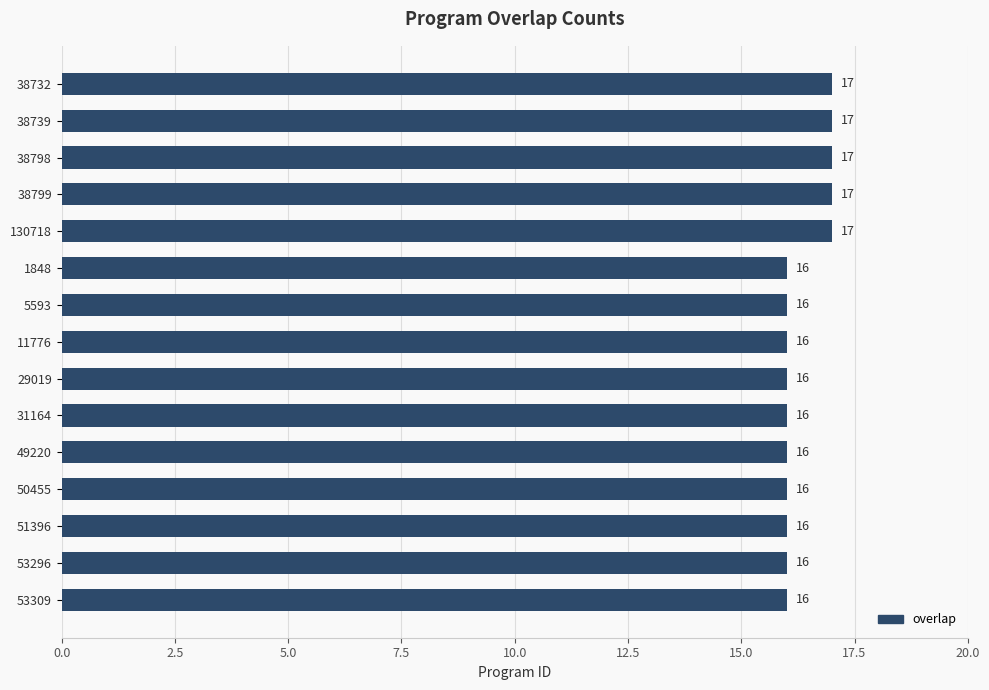

What is the smallest value displayed?

16